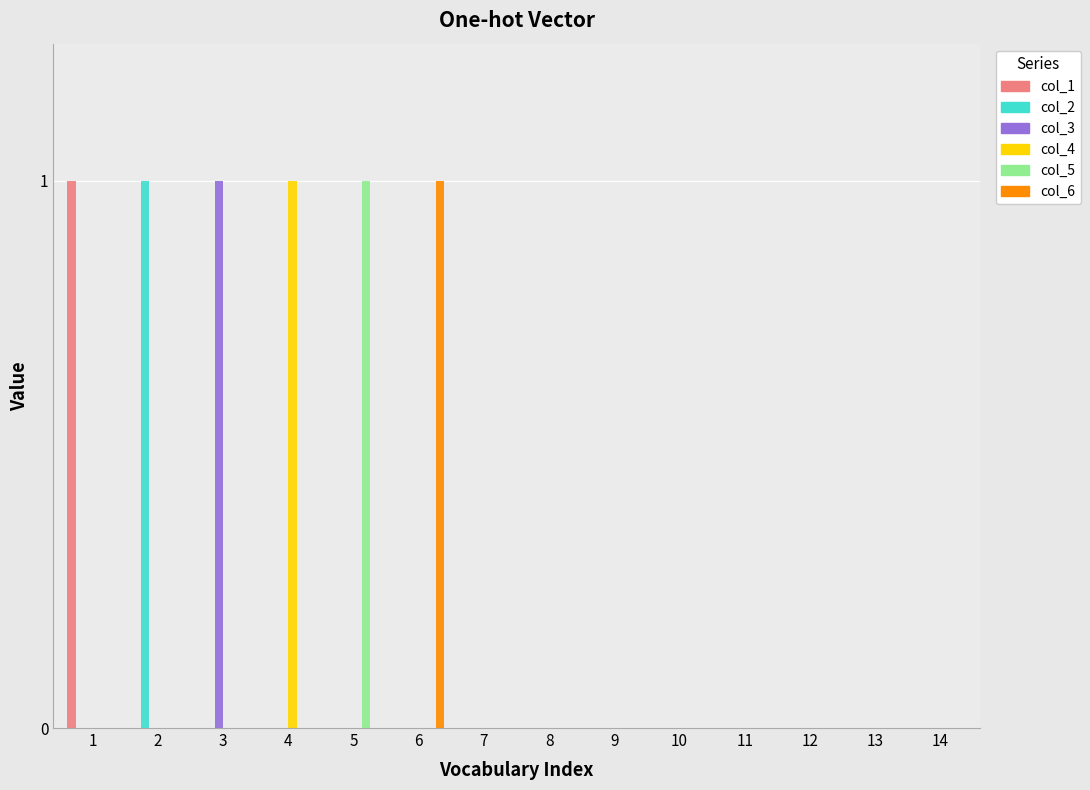

The col_1 series shows -1 at 7. True or false?

False